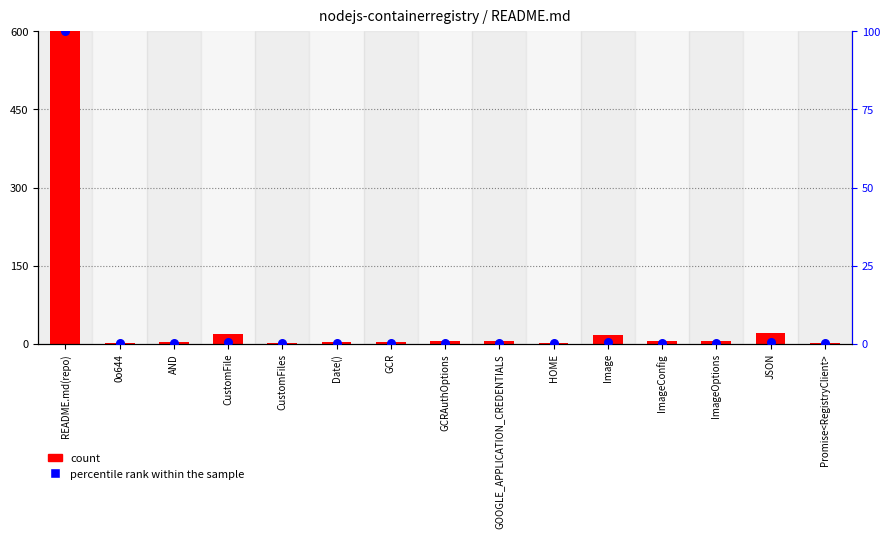

Which series has the largest Y range (max minus min)?

count